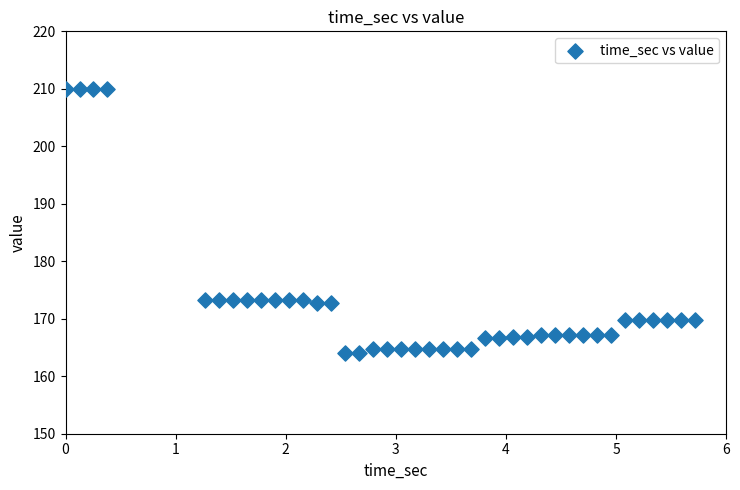

What is the range of Y values (max minus min)?

45.9